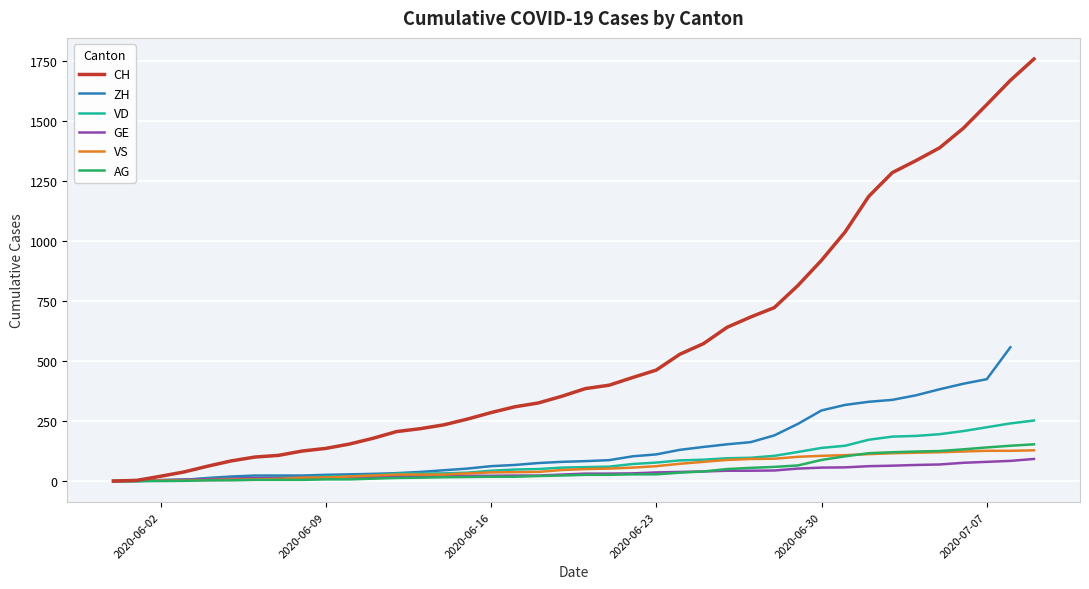

At which label is VS closest to 64?

2020-06-23